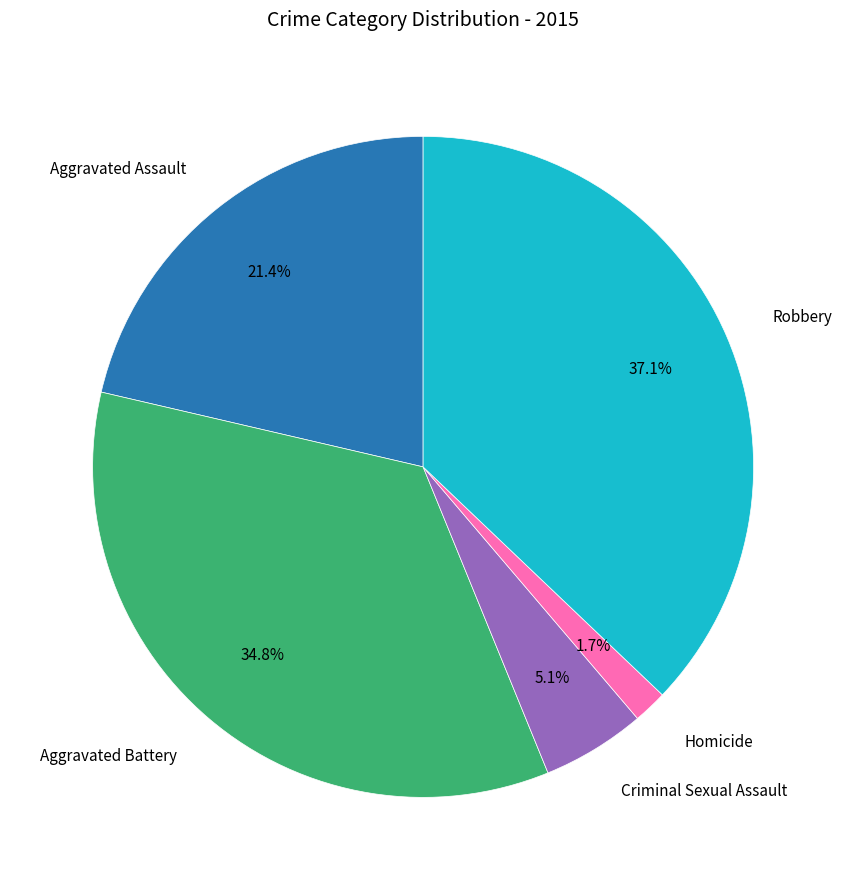

Is there any slice that represents more than half of the pie?

No